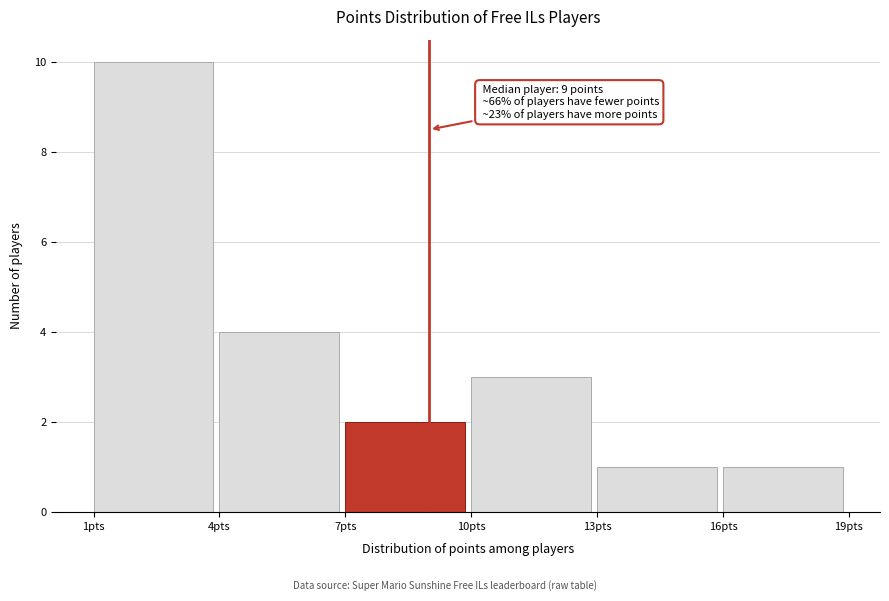

Which range on the x-axis has the tallest bar?

1 to 4